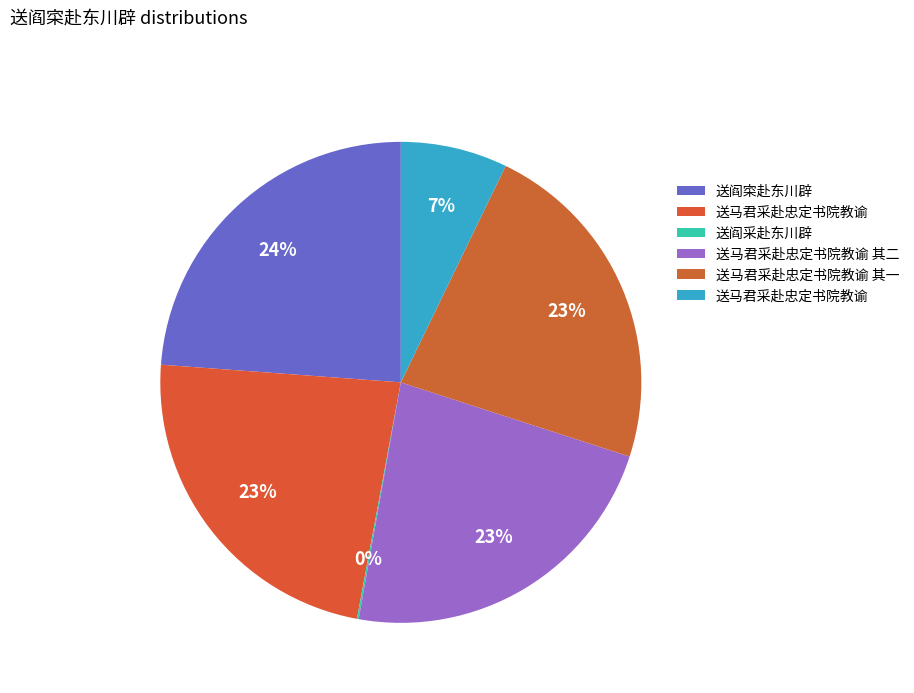

Count the number of slices in the pie.

6